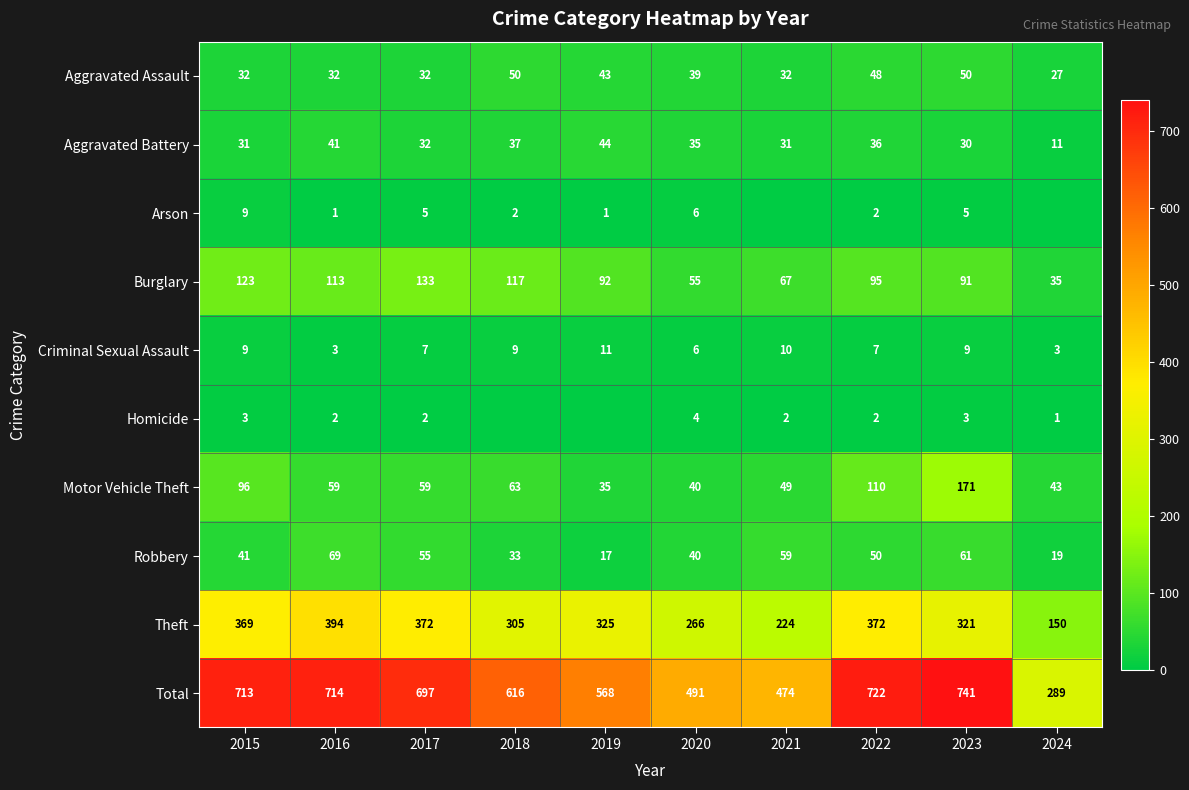

Which category has the highest value across all series?

2023